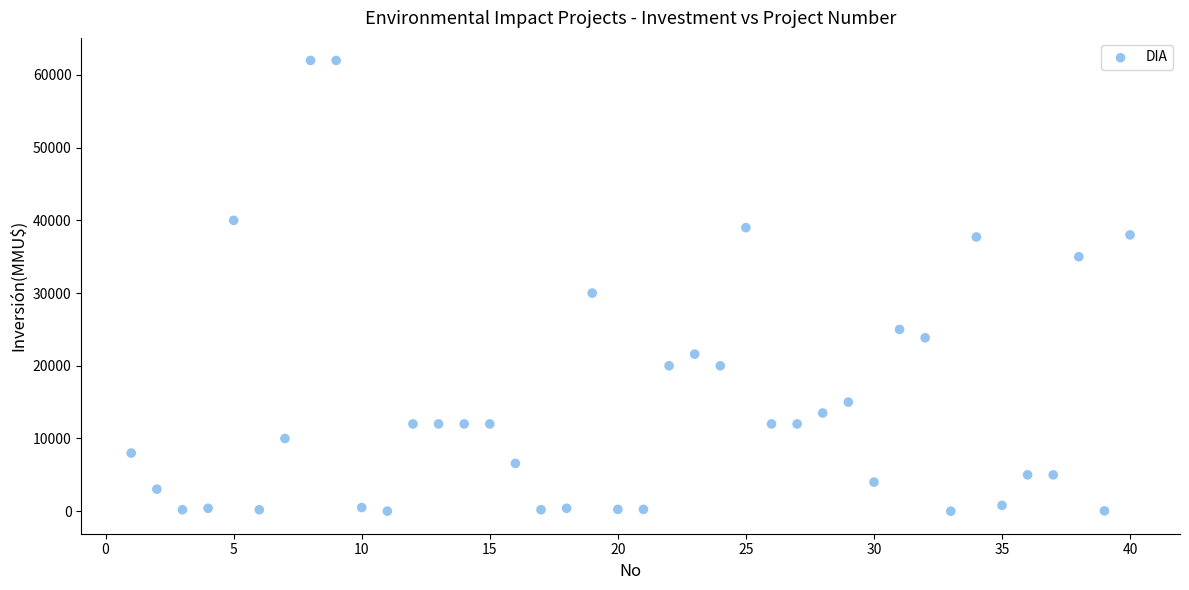

What is the range of X values (max minus min)?

39